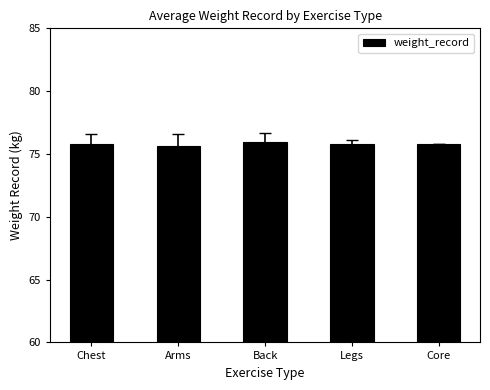

Approximately how many times larger is the value at Legs compared to Arms?

1.0